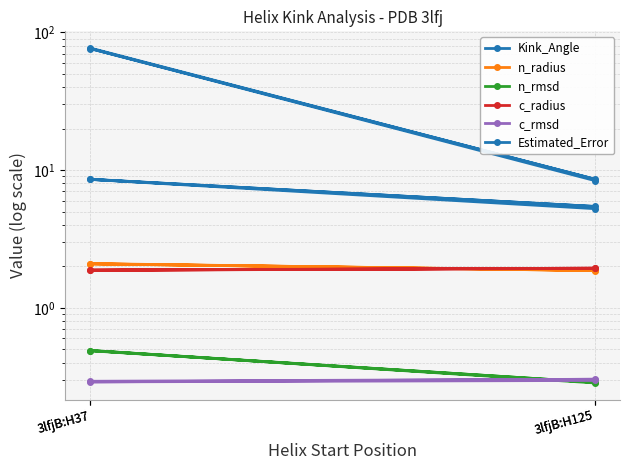

What is the difference between the maximum and minimum values in the n_radius series?

0.2